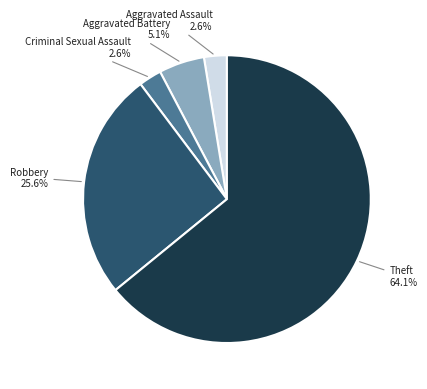

Which slice represents more than half of the pie?

Theft